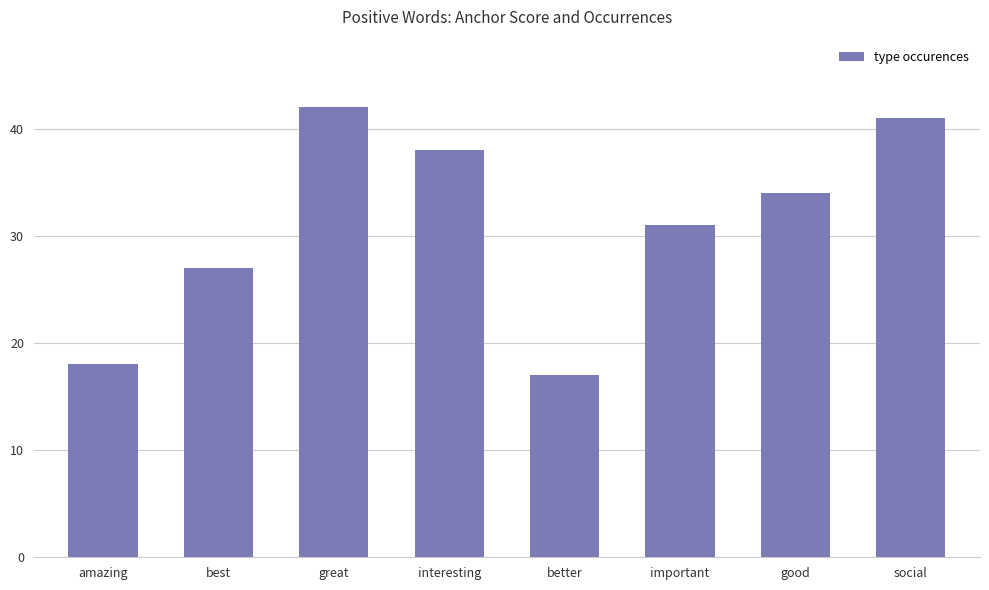

What is the label of the 1st bar from the left?

amazing